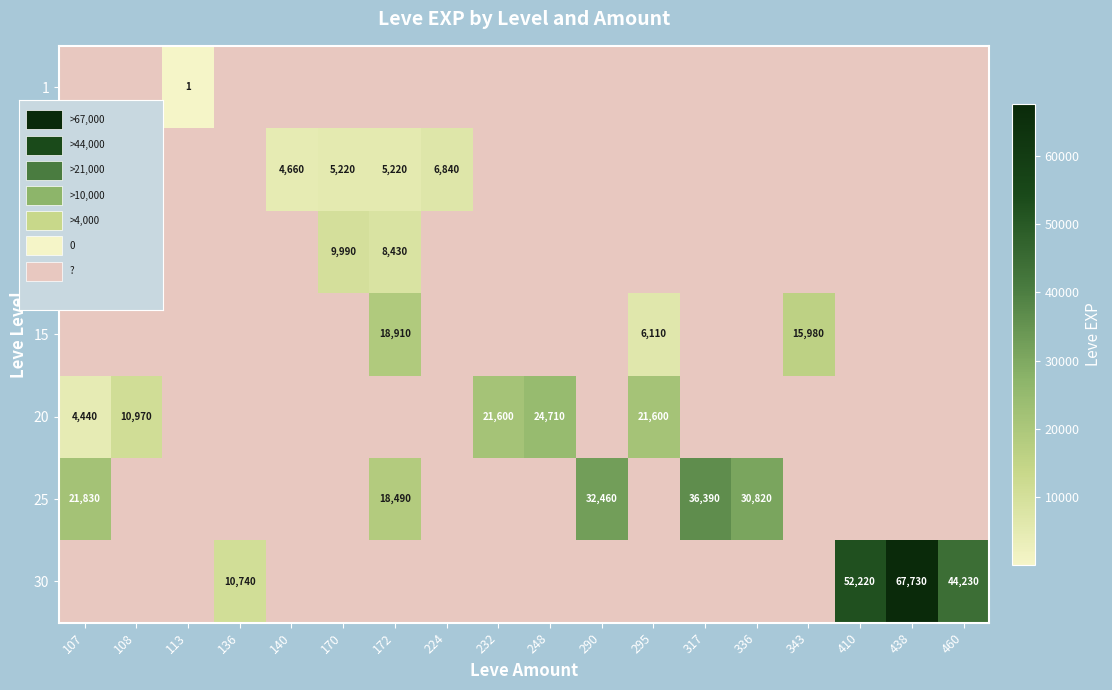

The value of 1 at 317 is -1. True or false?

False